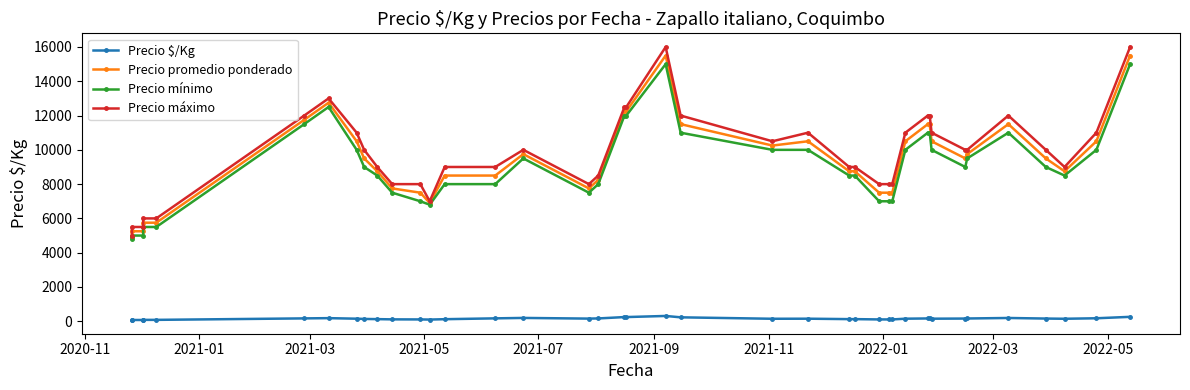

At how many categories does at least one series exceed 2053?

40